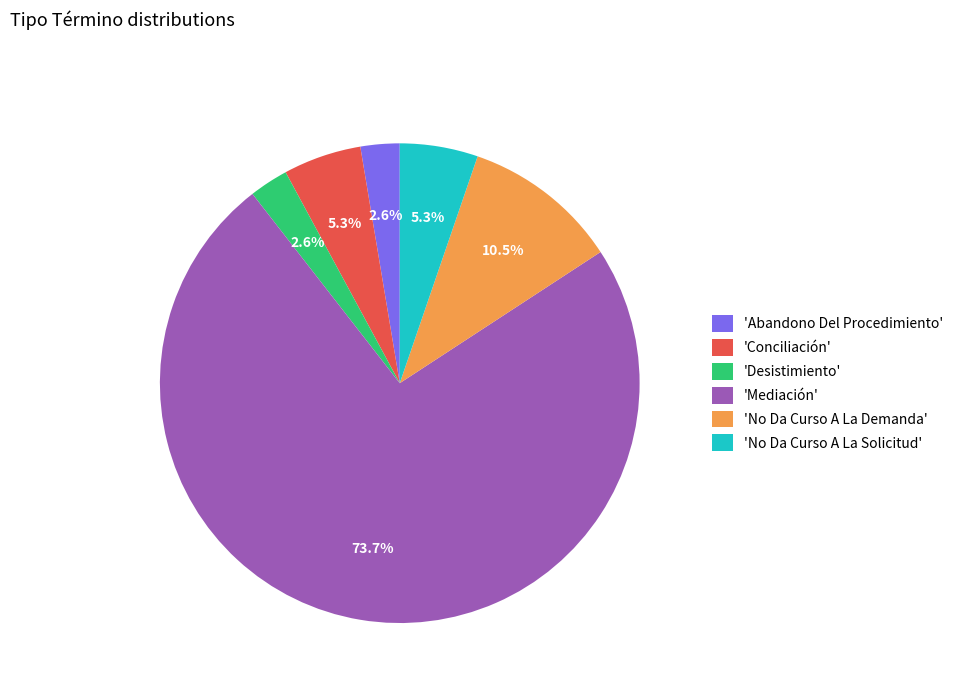

Does any single category account for the majority?

Yes